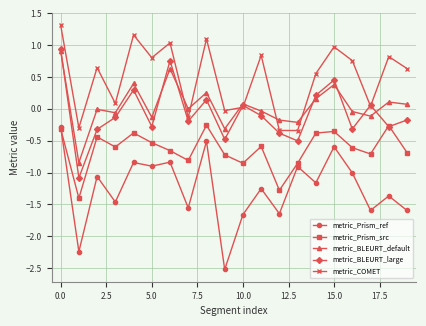

Which series has the widest spread of values?

metric_Prism_ref